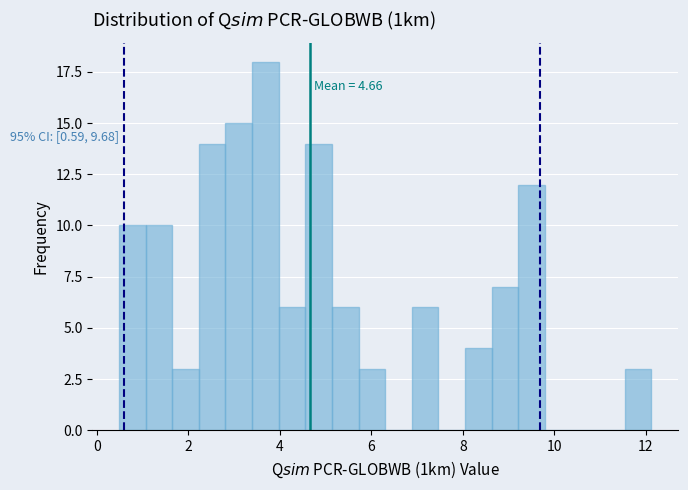

Read against the x-axis, roughly where is the centre of the tallest bar?

3.6